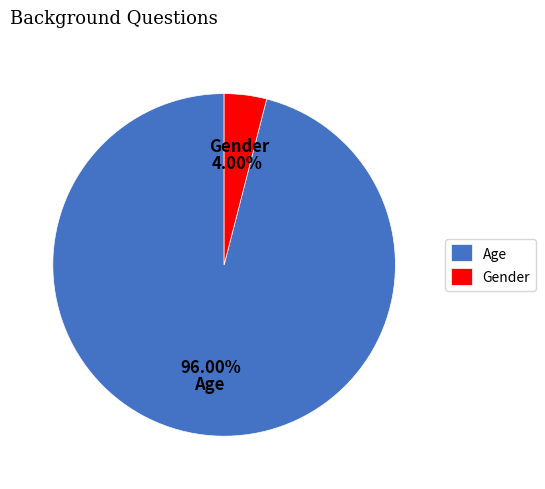

What is the total percentage of Age and Gender?

100.0%